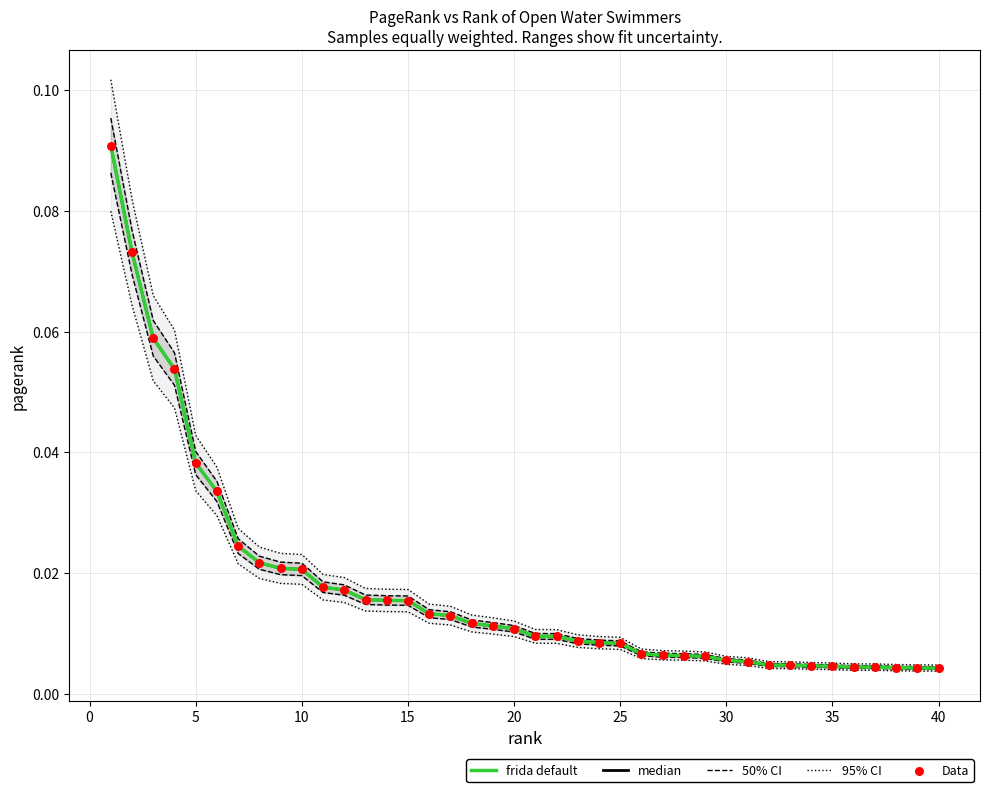

What are all the series names shown in the legend?

frida default, median, 50% CI, 95% CI, Data